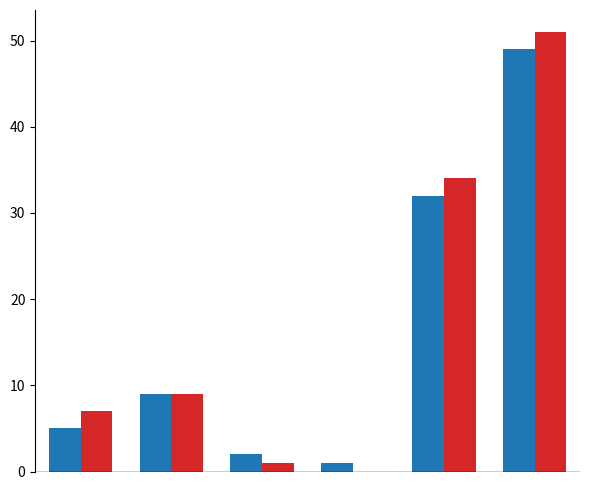

What is the maximum value shown in the chart?

51